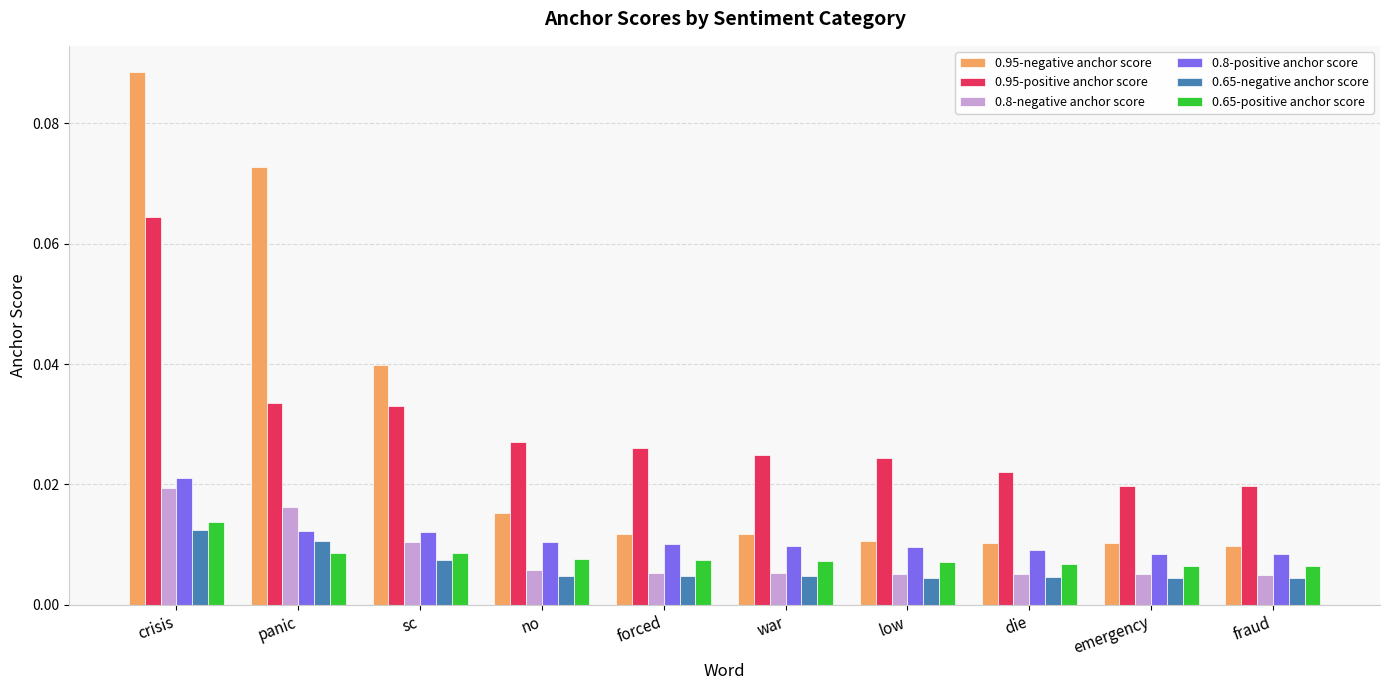

How many 0.8-negative anchor score values are between 0 and 1?

10